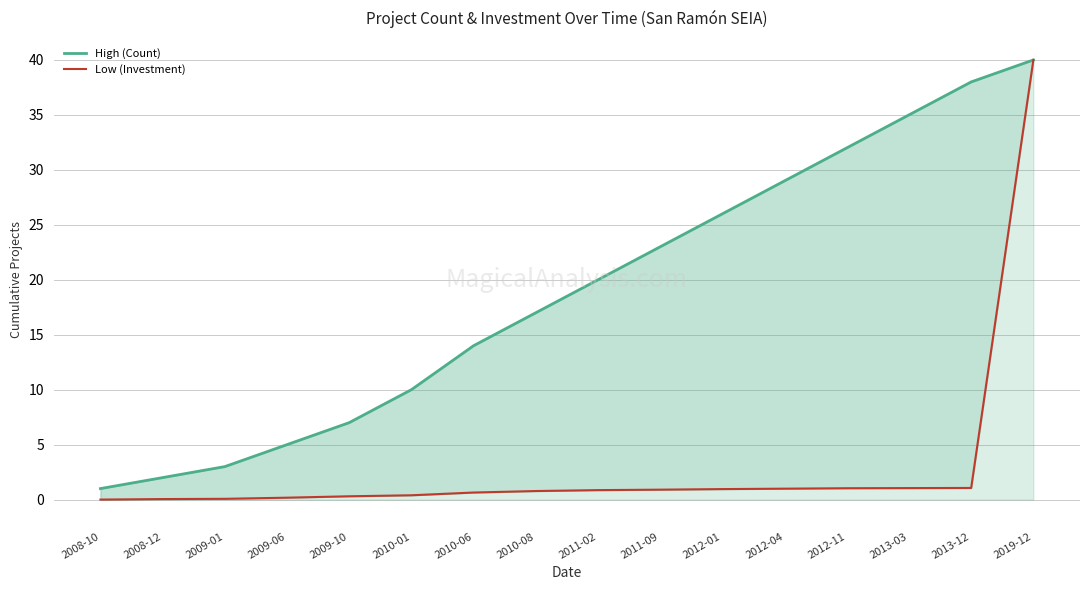

What is the difference between the maximum and minimum values in the High (Count) series?

39.0